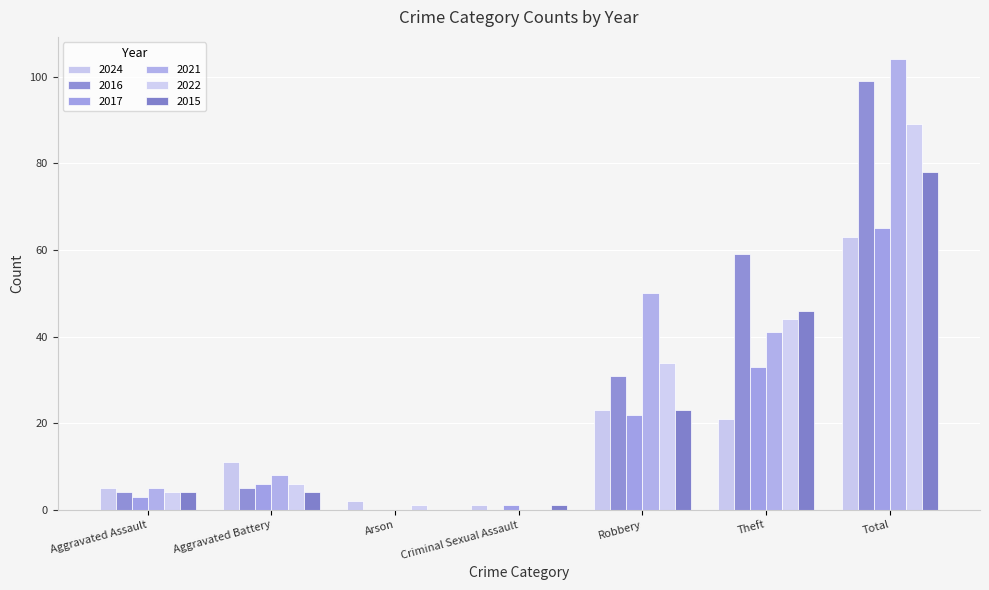

True or false: 2024 has a value of 3 at Arson.

False